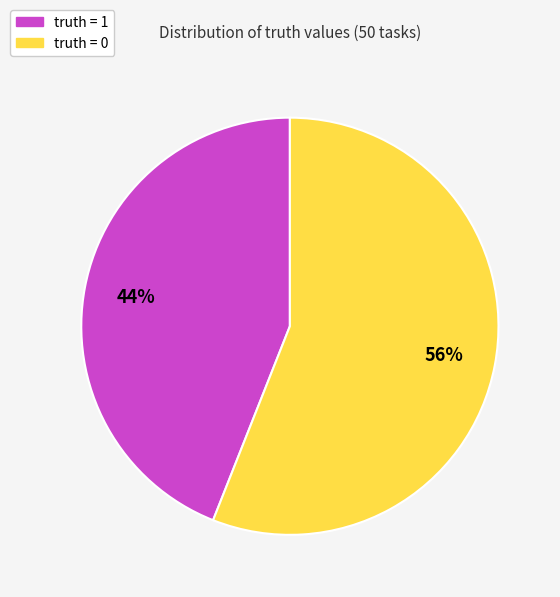

To the nearest percent, what is the difference between the largest and smallest slice percentages?

12%